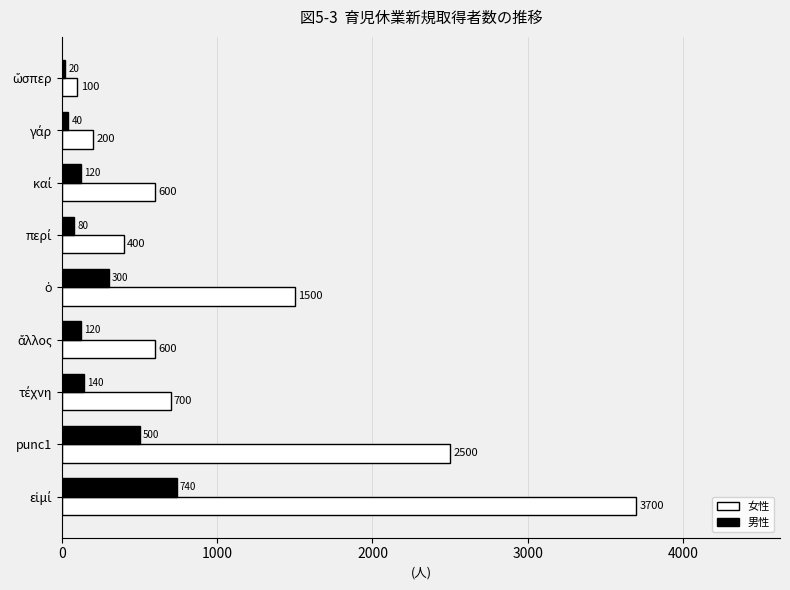

Which series has the largest total across all categories?

女性